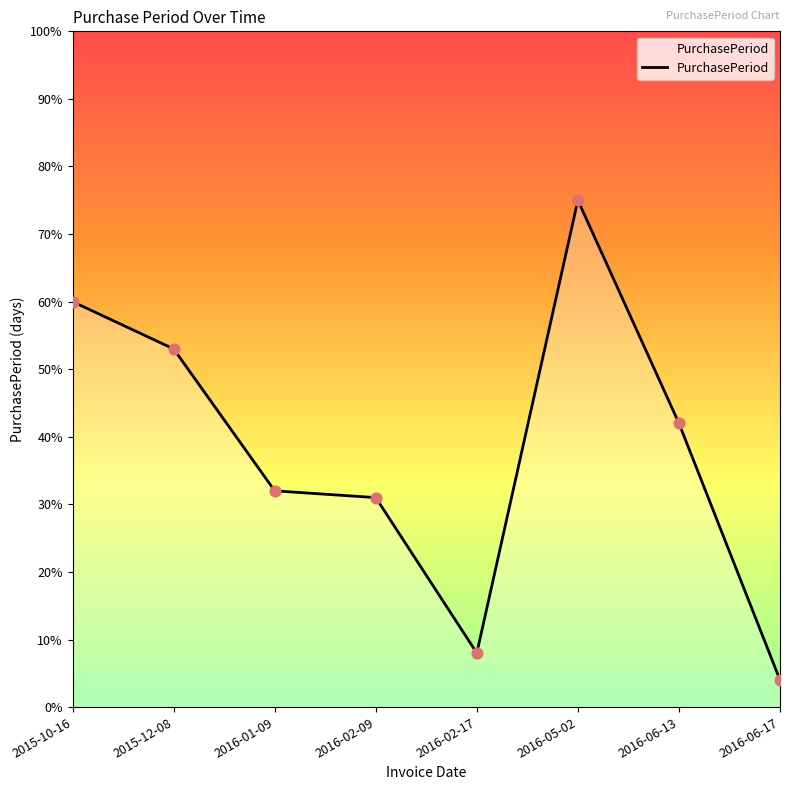

What is the change in value from 2016-02-09 to 2016-02-17?

-23